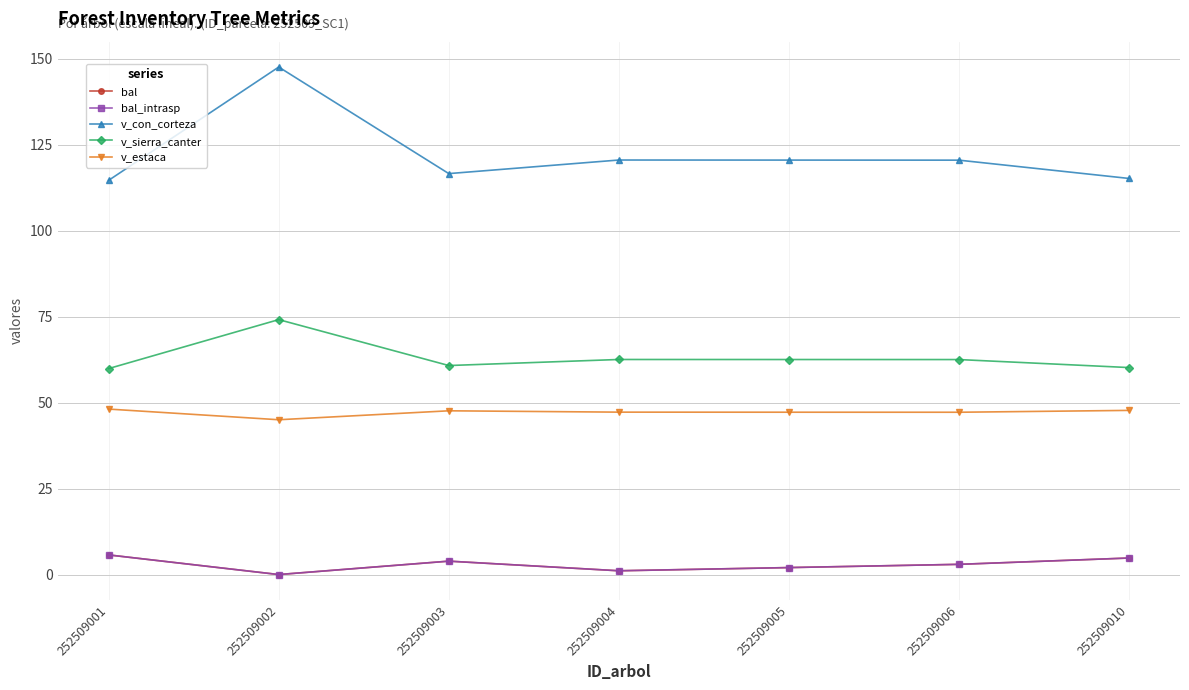

What is the value of the v_con_corteza point at the 3rd from the left?

116.7